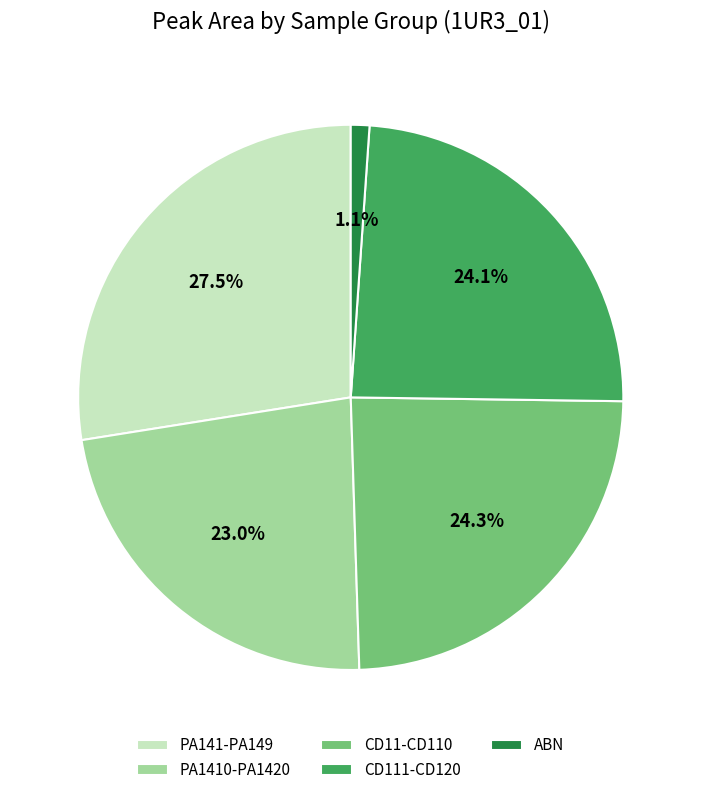

Which category has the biggest portion of the pie?

PA141-PA149